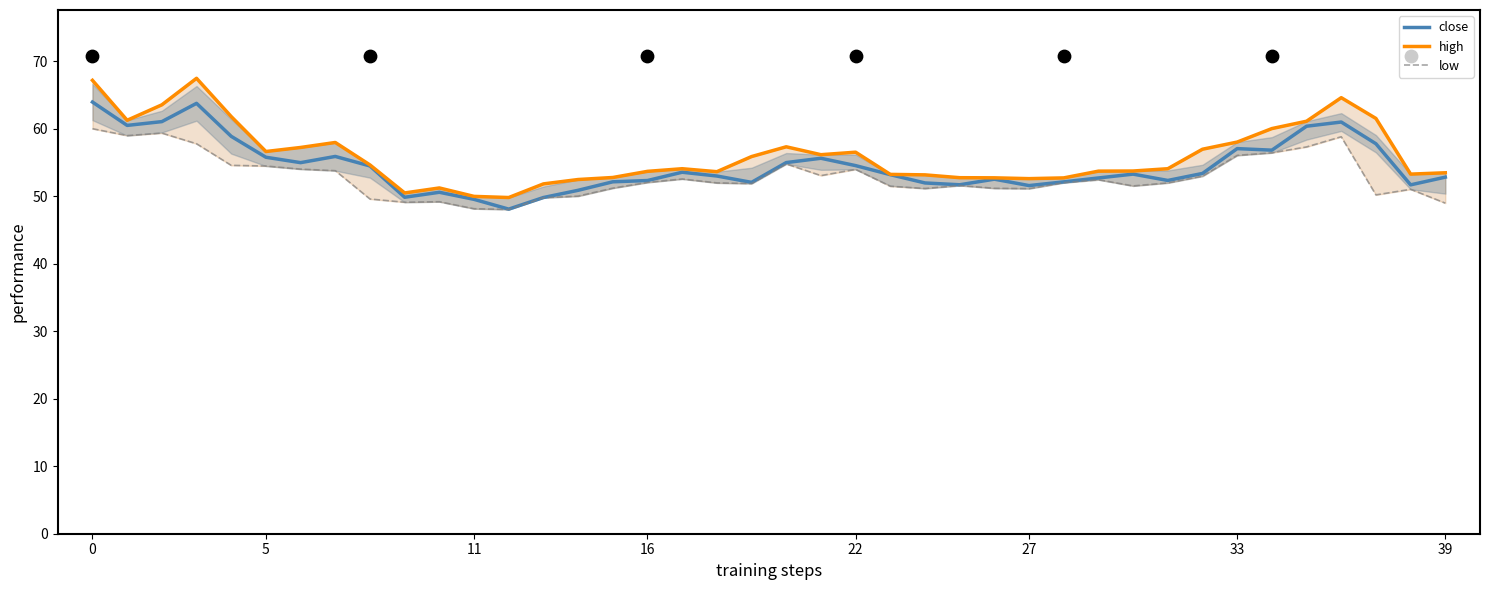

At how many categories does at least one series exceed 52?

35